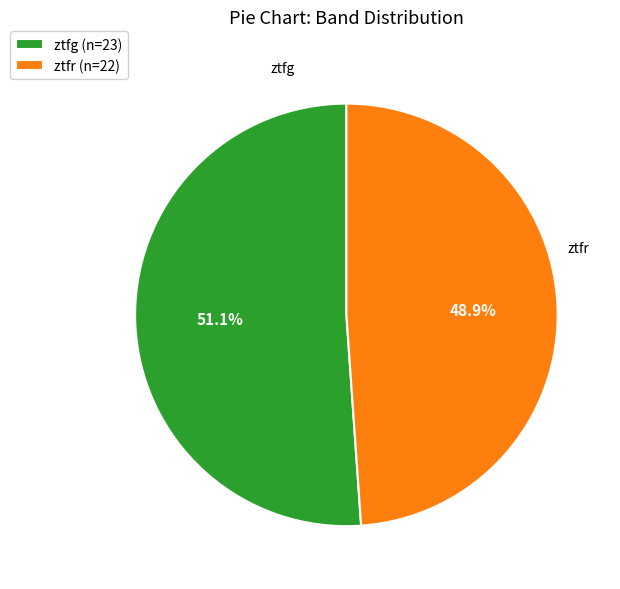

Is the sum of ztfr and ztfg greater than half?

Yes